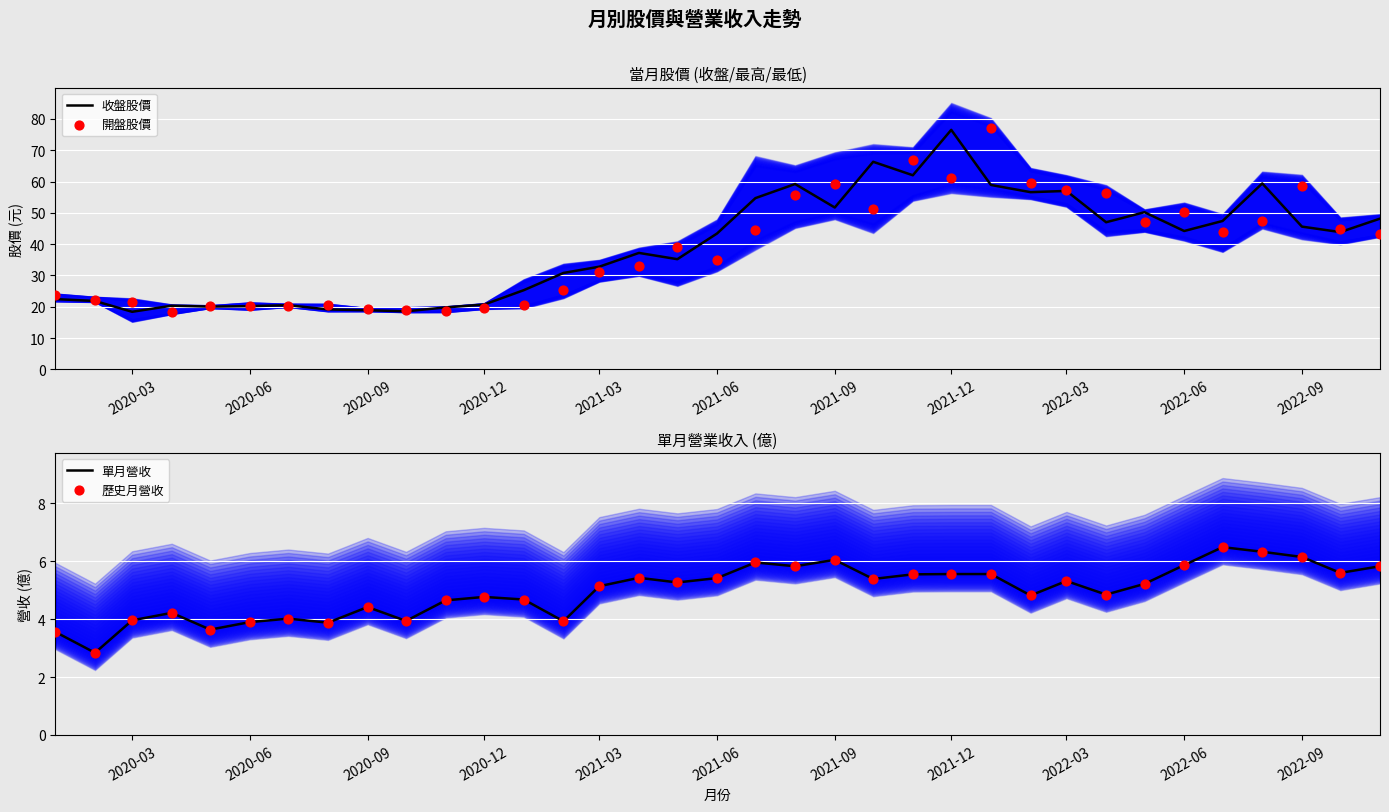

Which series reaches the maximum Y coordinate?

開盤股價